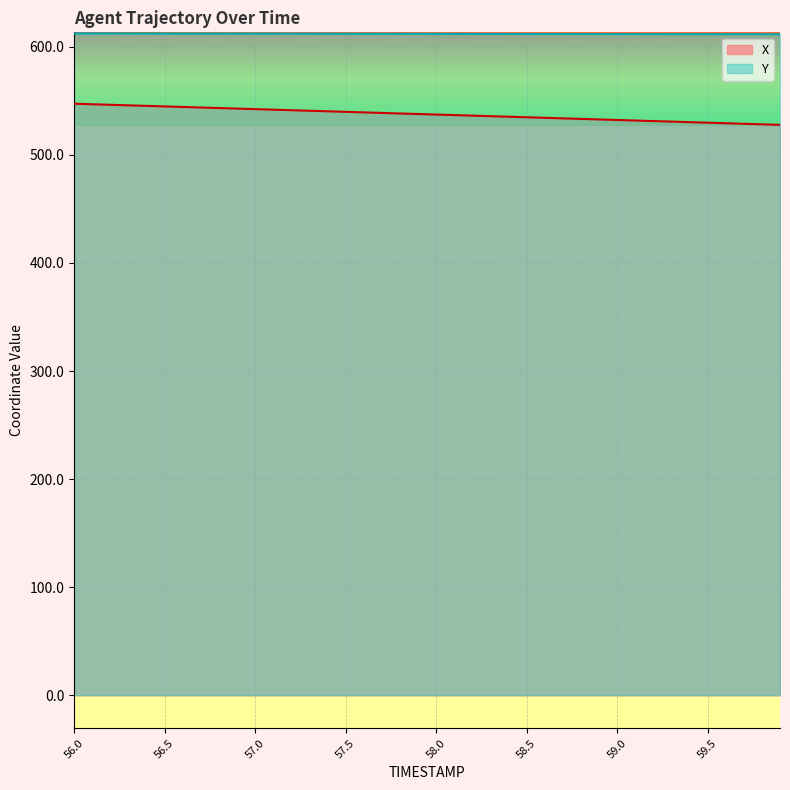

True or false: X has a value of 546.9 at 56.1.

True